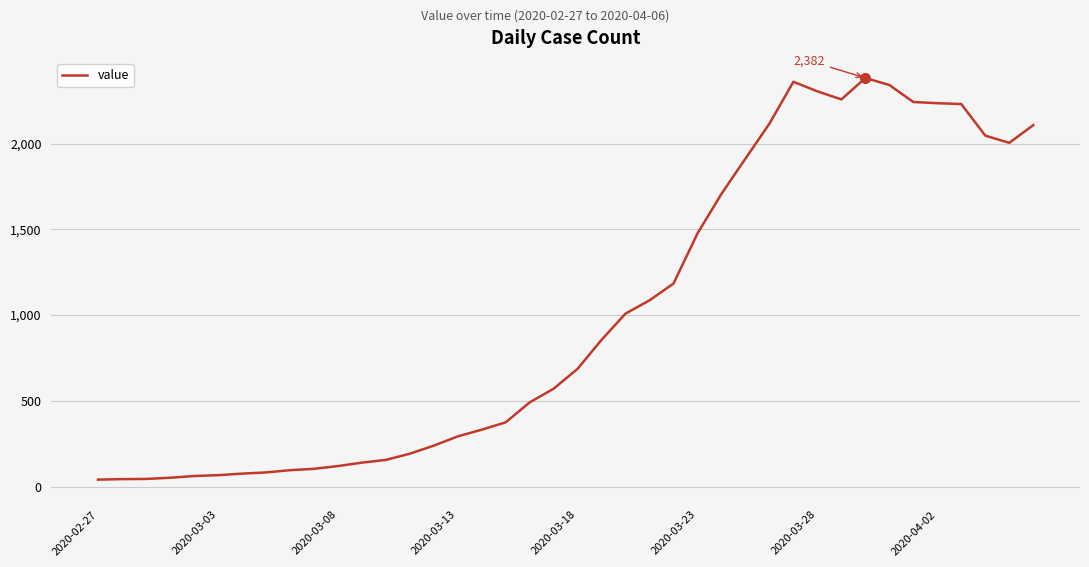

What is the difference between the maximum and minimum values?

2341